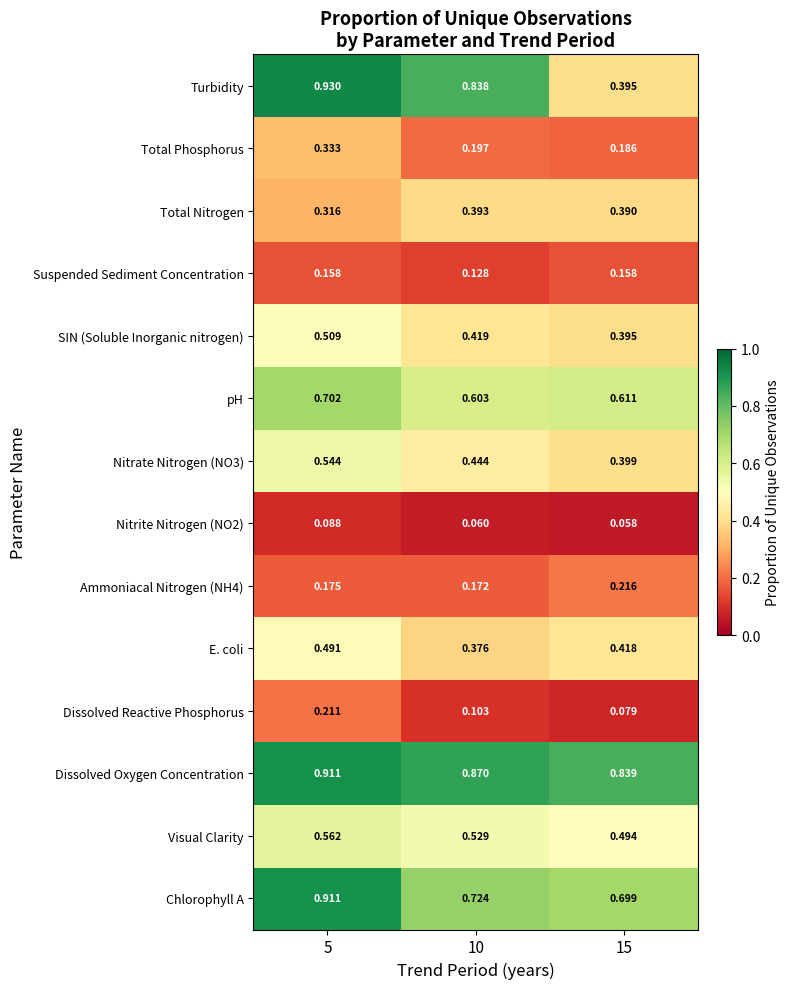

Is the value of Total Nitrogen at 5 greater than the value of Chlorophyll A at 5?

No